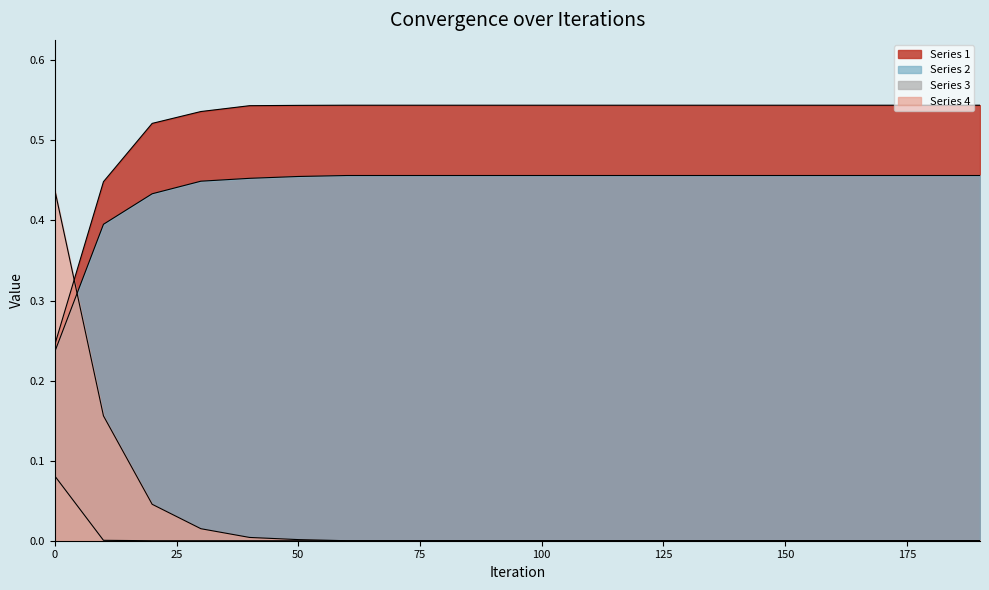

Does the chart display data point markers on the line(s)?

No